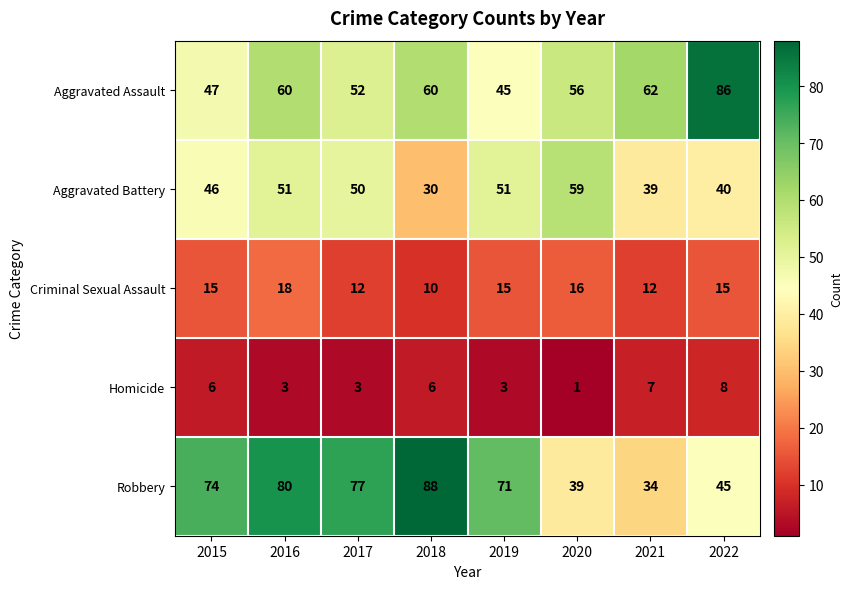

Count the number of data series in this chart.

5